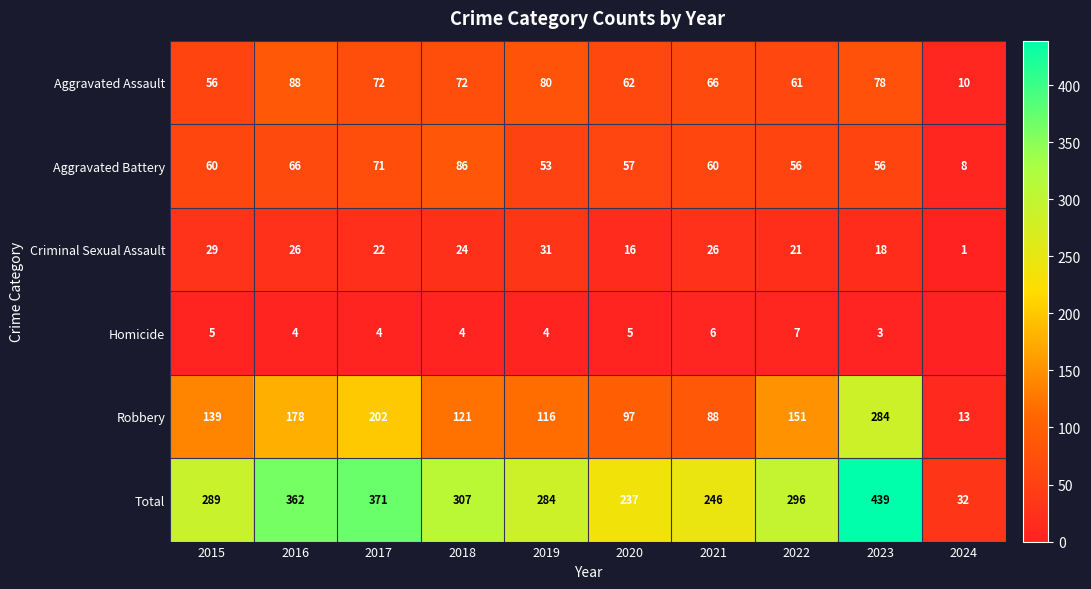

Read the Aggravated Assault value at 2017.

72